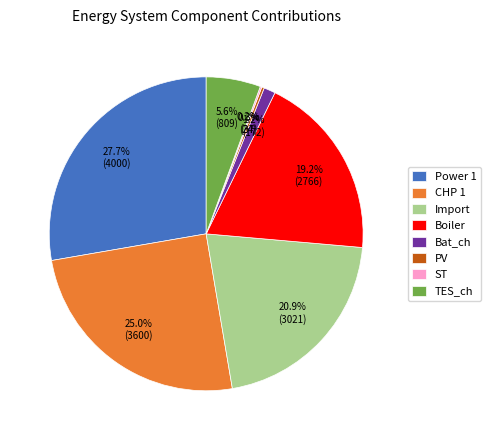

Does Bat_ch represent more than half of the total?

No